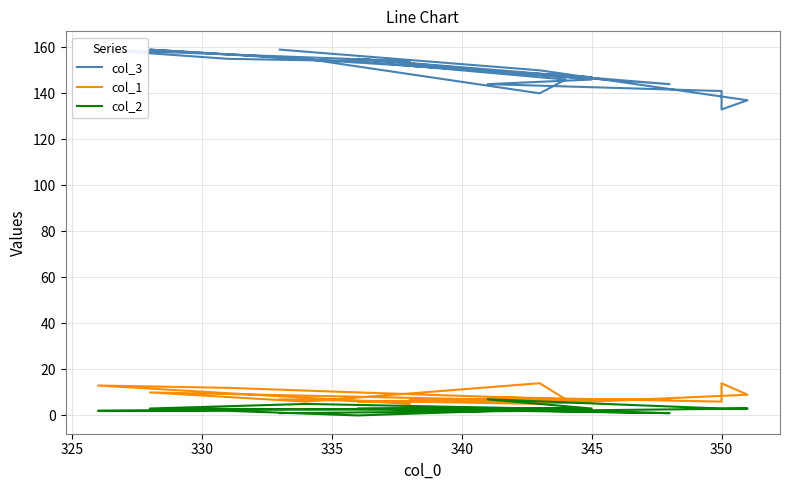

Which series has the widest spread of values?

col_3